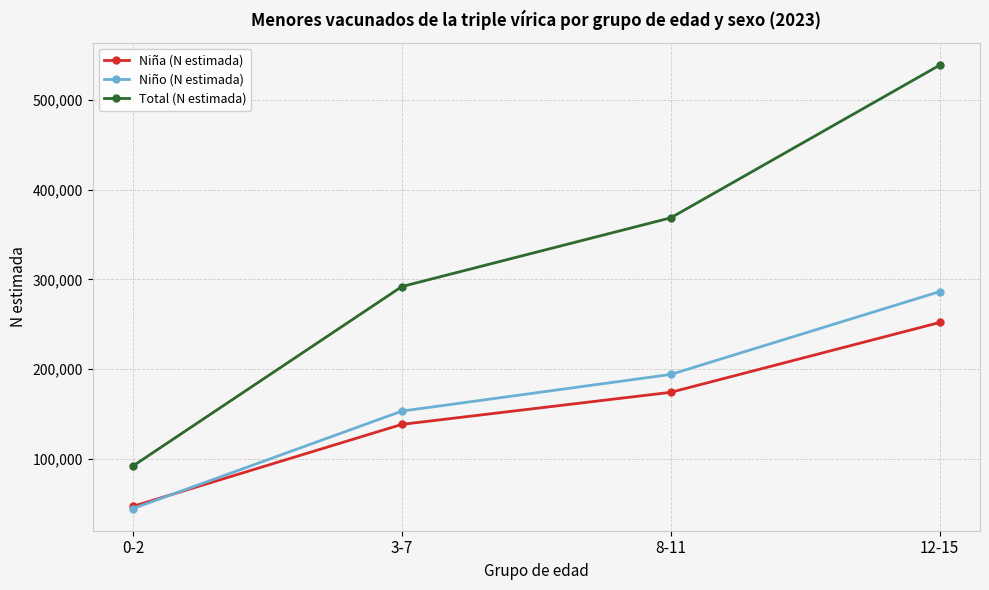

What is the total value across all series at 3-7?

584088